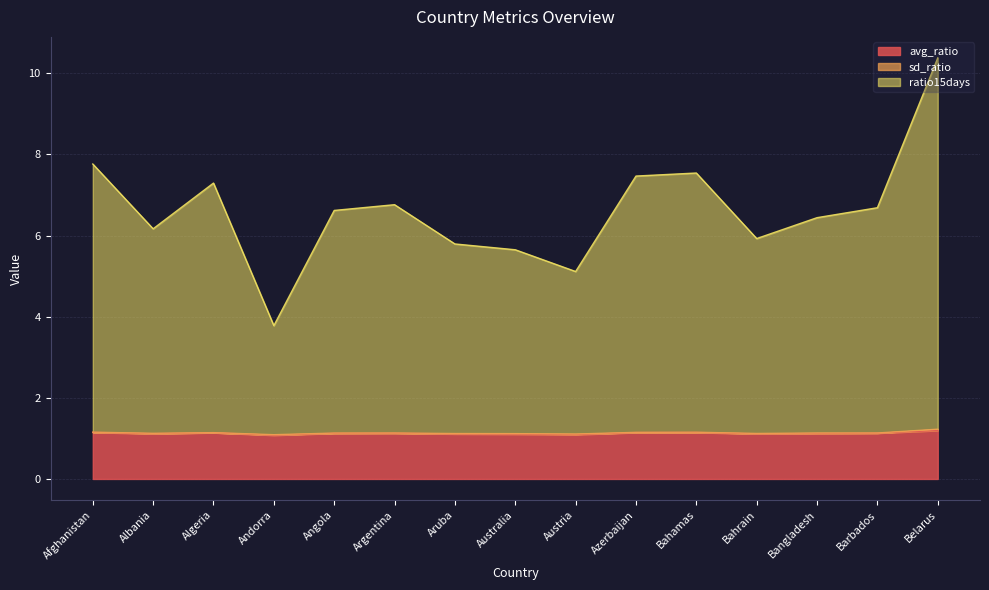

What is the greatest value displayed?

10.4